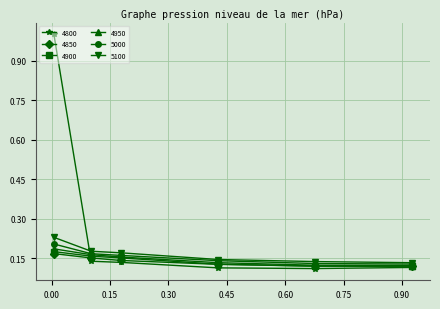

What is the maximum value shown in the chart?

1.0